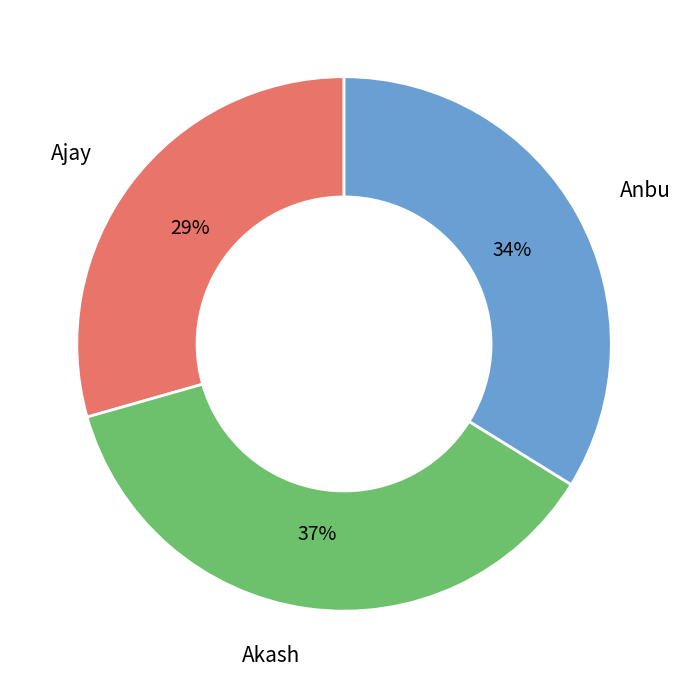

To the nearest percent, what is the average slice percentage?

33%